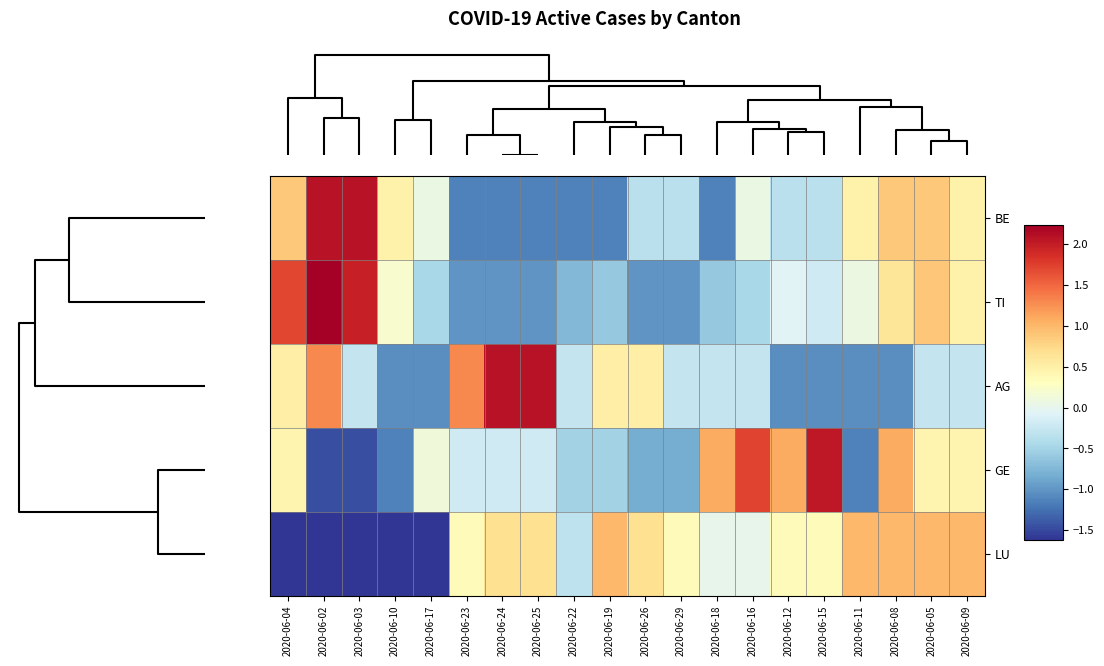

How many categories are shown in the chart?

20